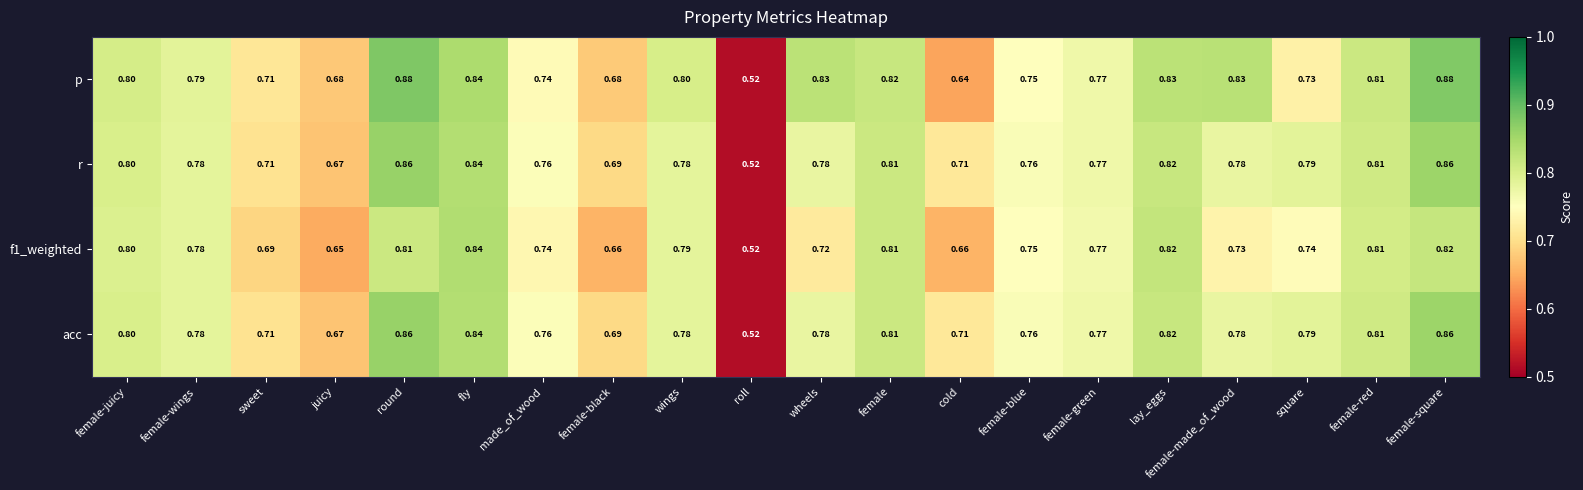

Which series has the largest range (max minus min)?

p